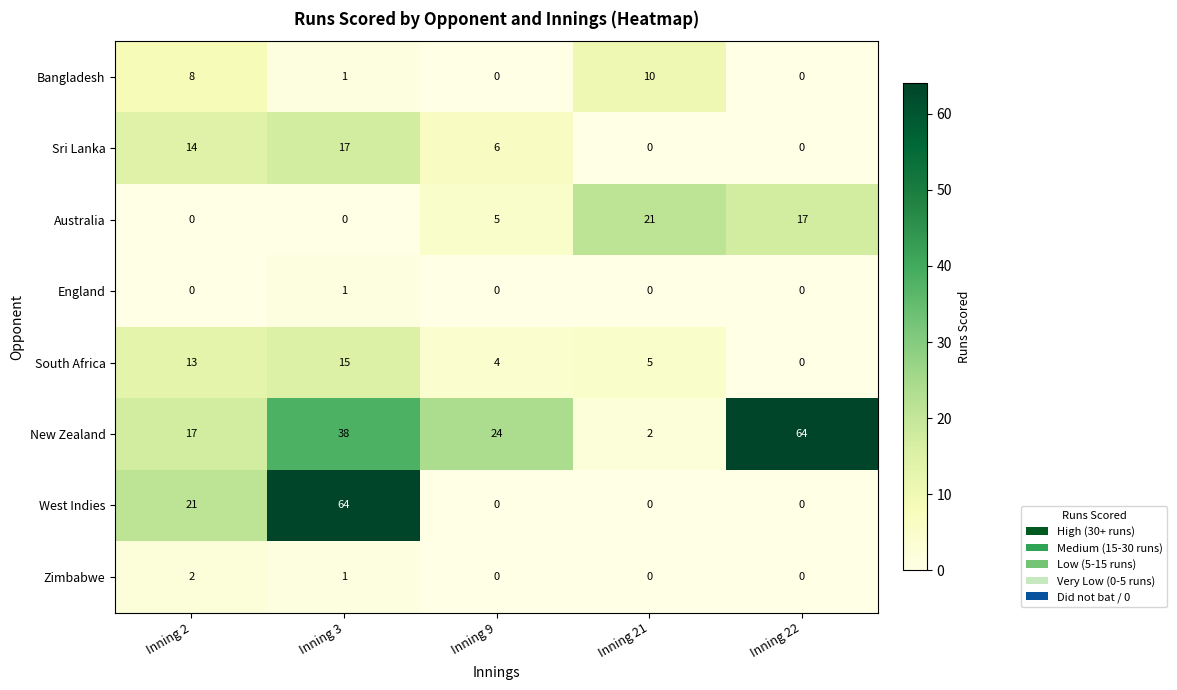

How many series are shown in this chart?

8